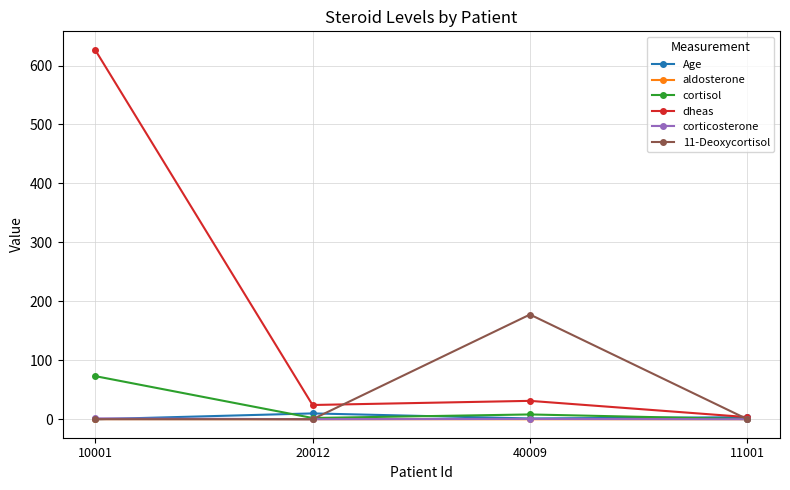

Is the value of 11-Deoxycortisol at 40009 greater than the value of cortisol at 20012?

Yes